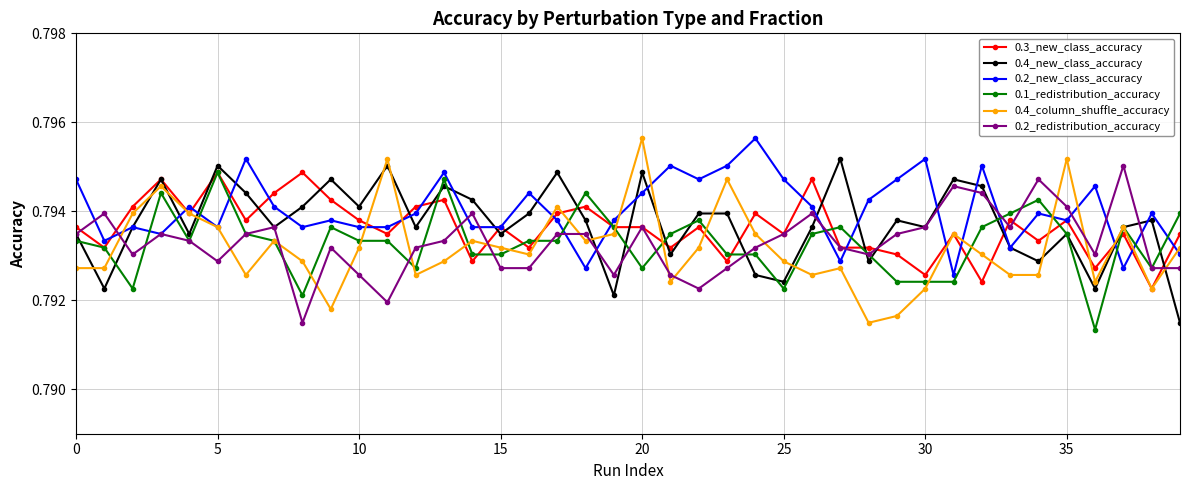

True or false: 0.3_new_class_accuracy has more than 2 interior local peaks.

True